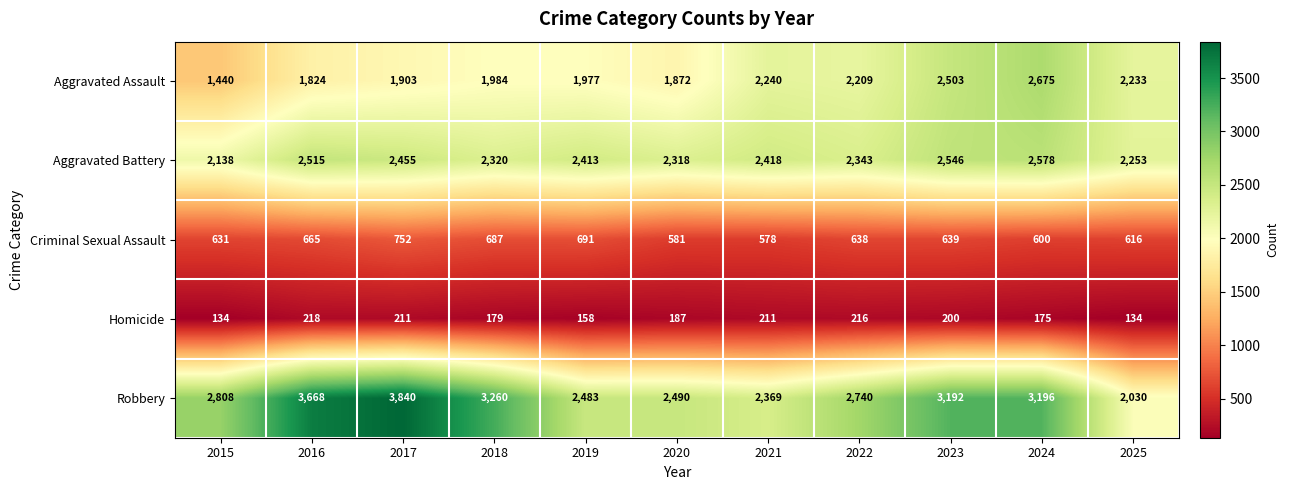

Between 2021 and 2023, which series saw the biggest shift?

Robbery